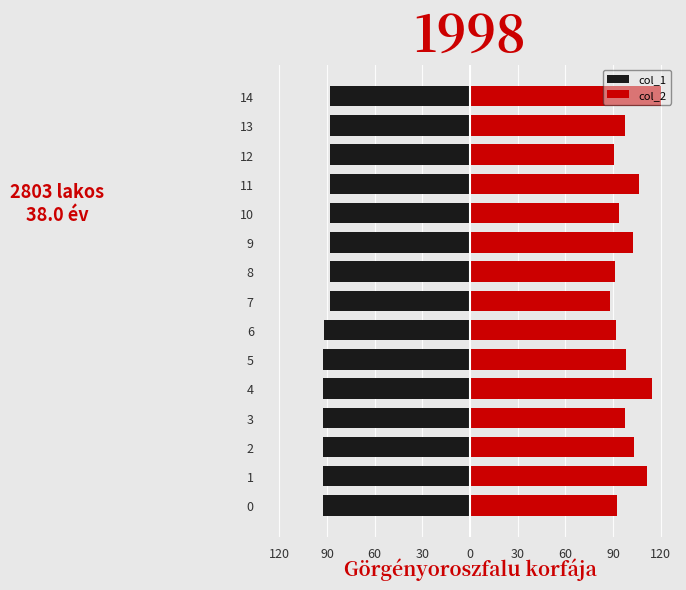

Reading left to right, what are all the values shown in this chart?

col_1: -92.3	-92.3	-92.3	-92.3	-92.3	-92.3	-91.9	-88.3	-88.3	-88.3	-88.3	-88.3	-88.3	-88.3	-88.3
col_2: 92.3	111.3	103.2	97.7	114.4	98.4	91.9	88.3	91.6	102.7	93.7	106.7	90.5	97.6	120.0